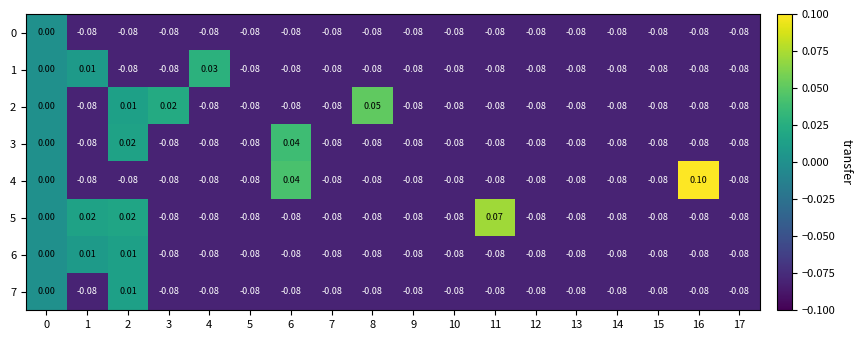

How many data points in 2 are less than 0?

14